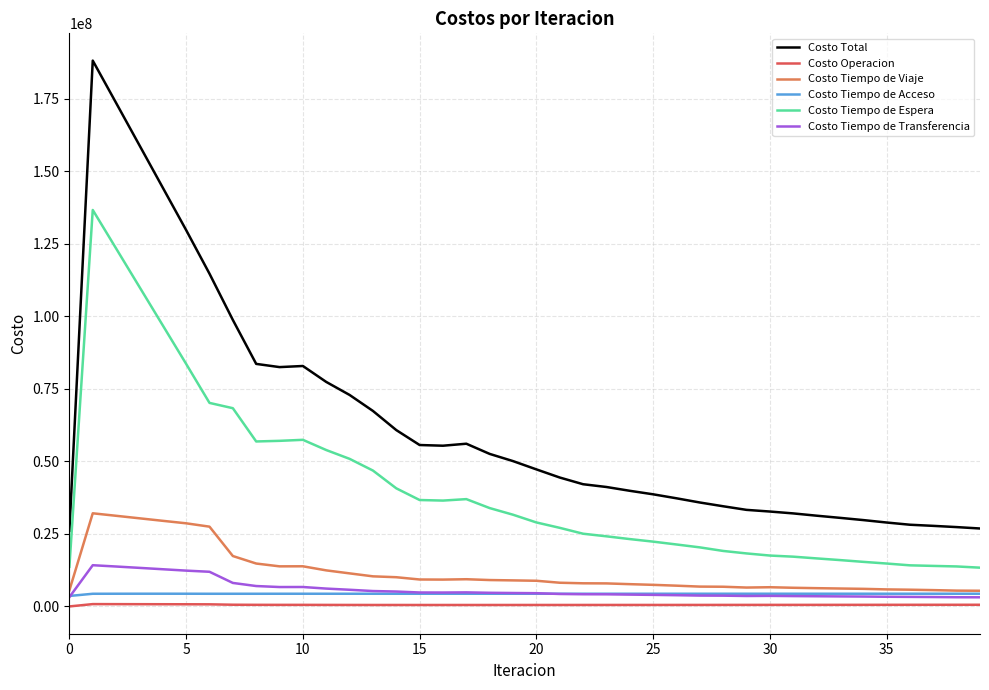

True or false: Costo Operacion and Costo Tiempo de Viaje cross at least once.

False